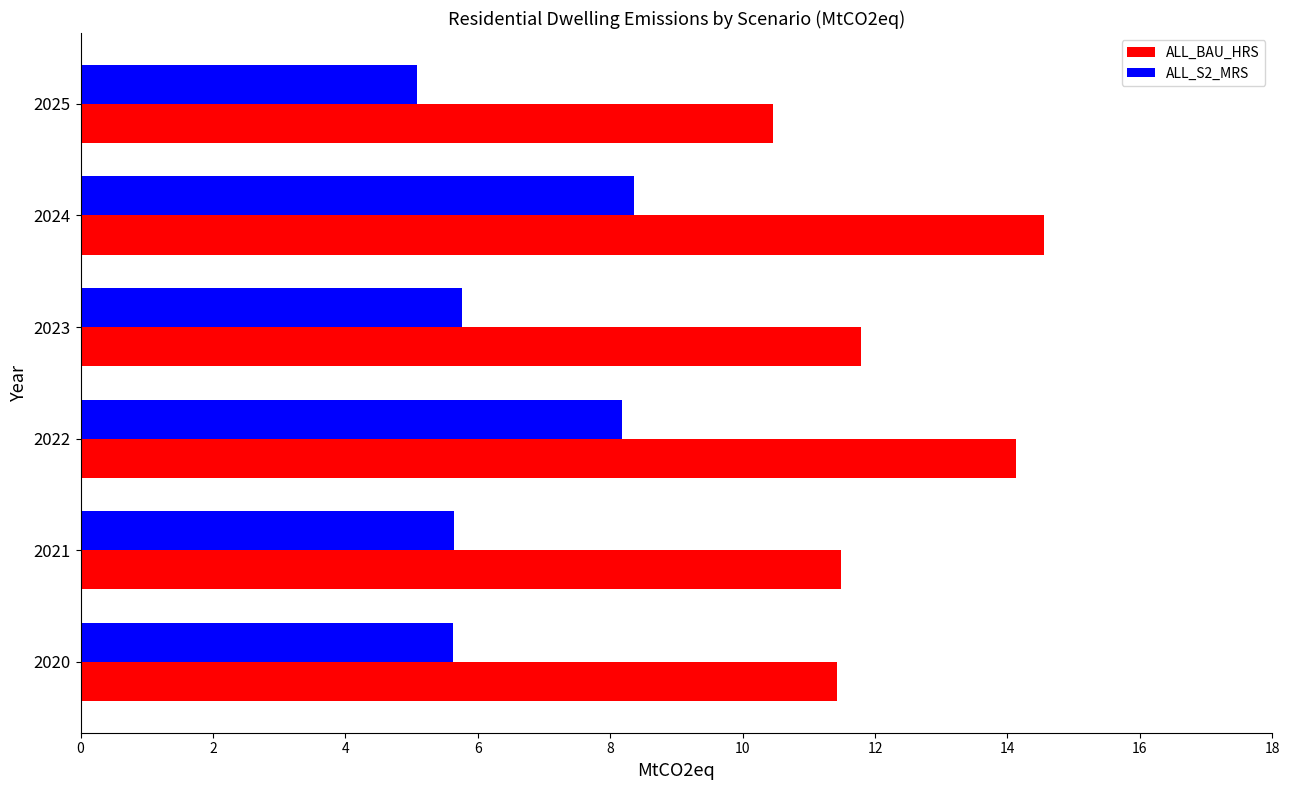

What are all the series names shown in the legend?

ALL_BAU_HRS, ALL_S2_MRS